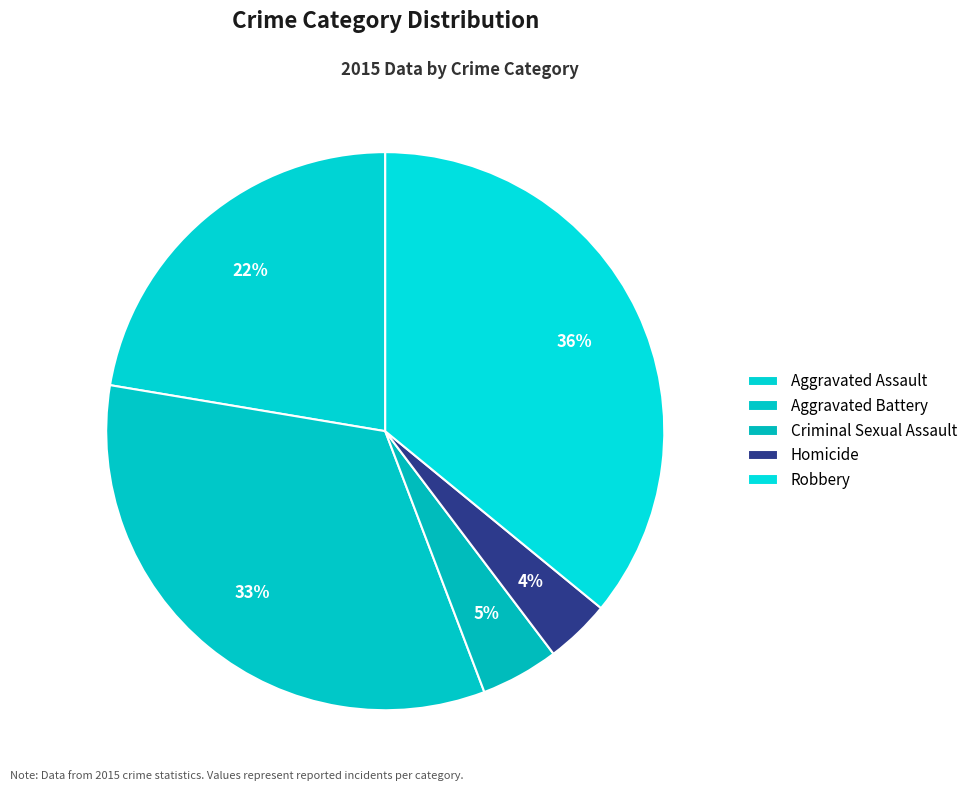

How many segments does this pie chart have?

5